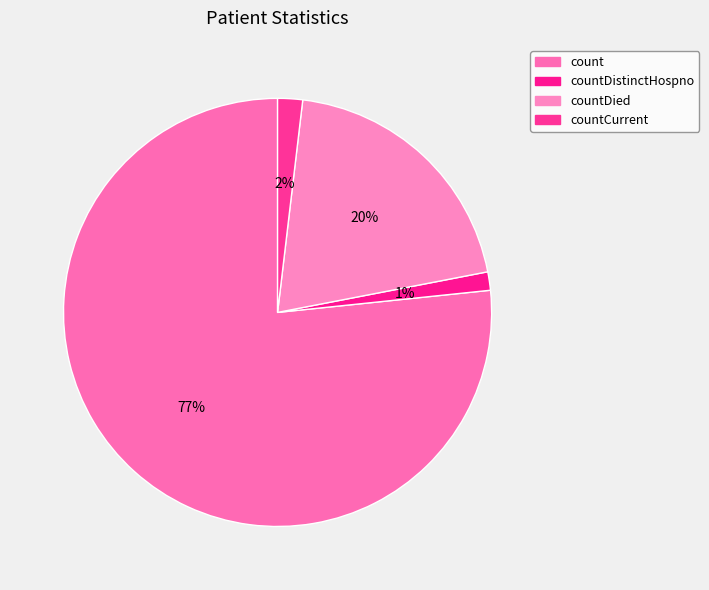

How many segments does this pie chart have?

4